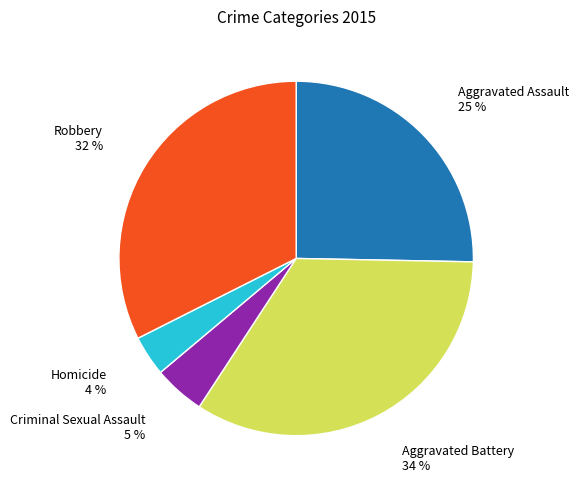

To the nearest percent, what is the difference between the largest and smallest slice percentages?

30%